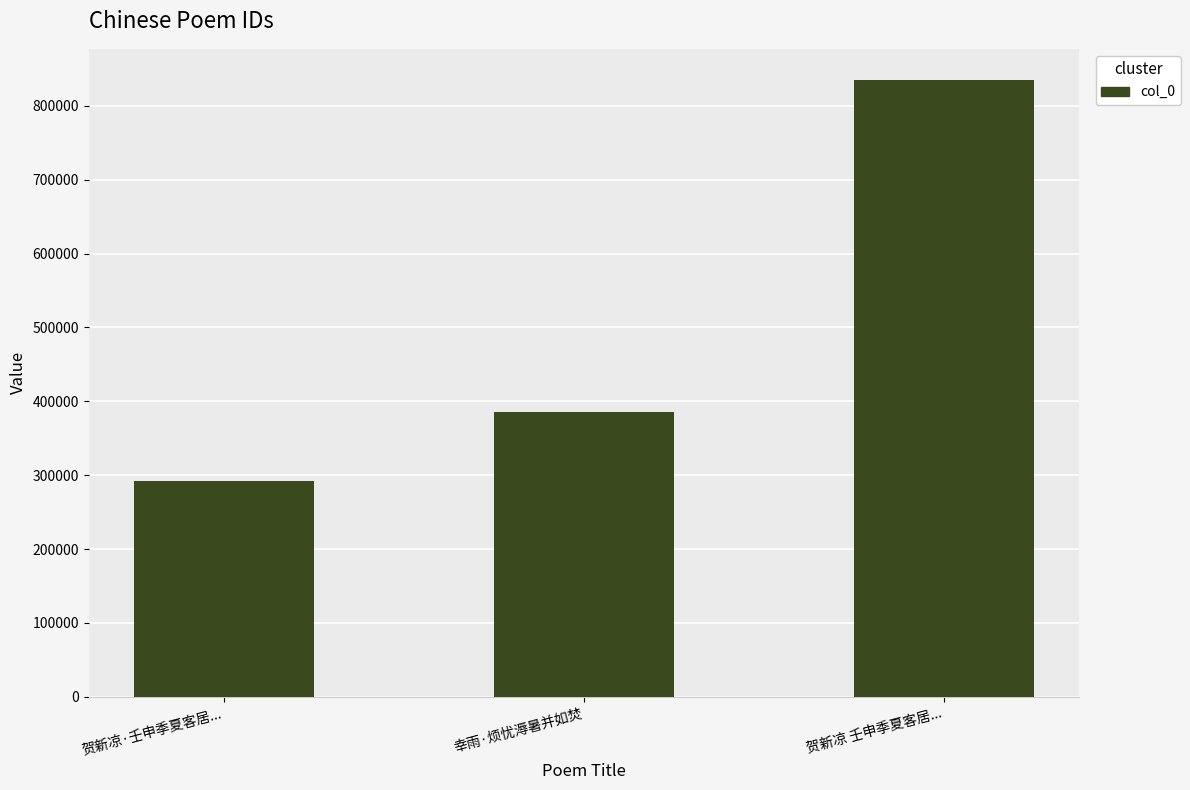

How many distinct data groups are displayed?

1